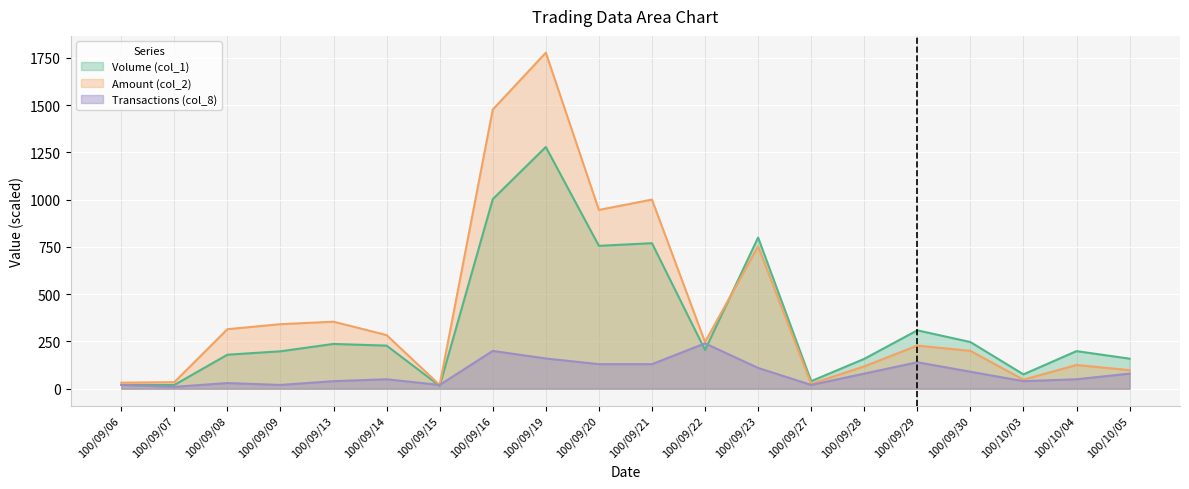

True or false: Transactions (col_8) has a value of 50.0 at 100/10/04.

True